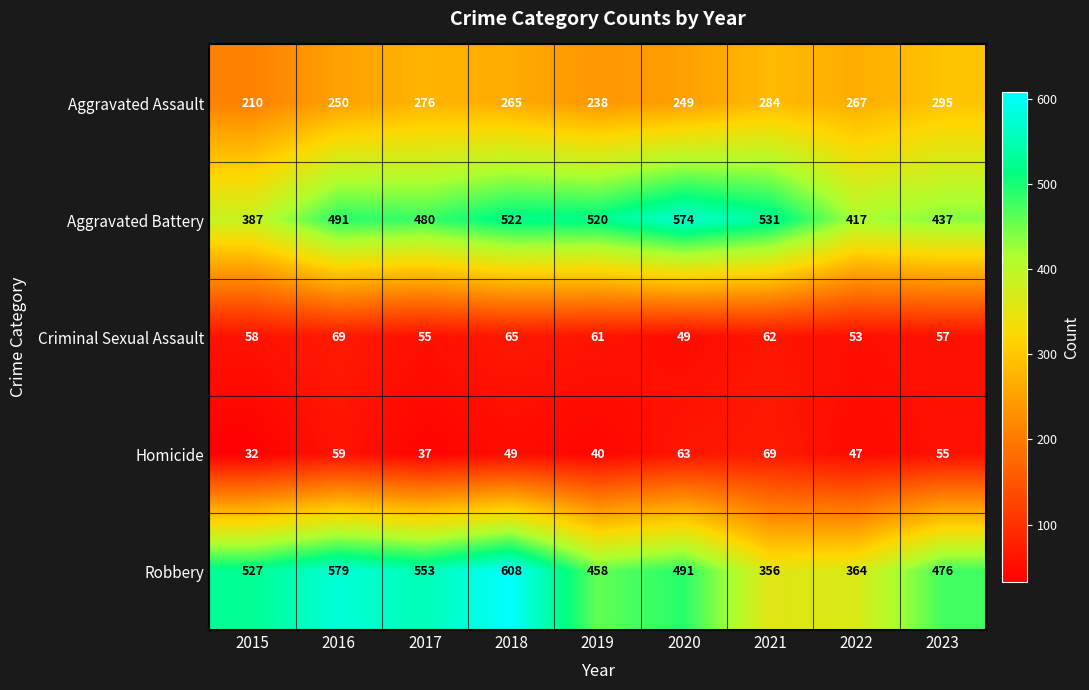

Read the Aggravated Battery value at 2017.

480